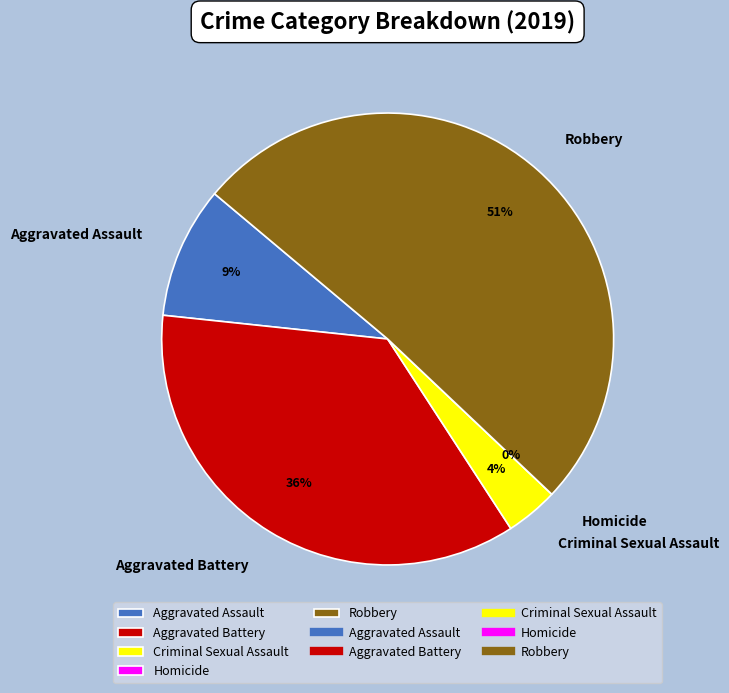

To the nearest percent, what is the difference between the largest and smallest slice percentages?

51%